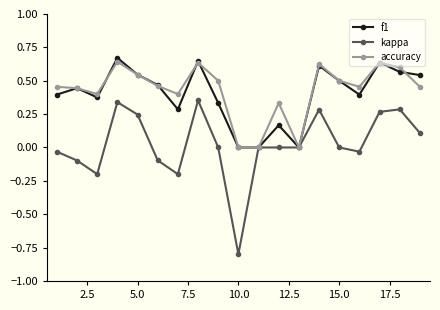

What is the smallest value displayed?

-0.8